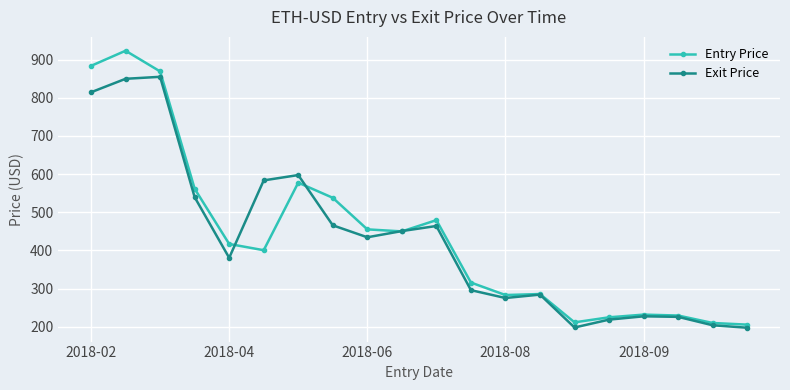

True or false: Exit Price has more than 0 points higher than both neighbors.

True